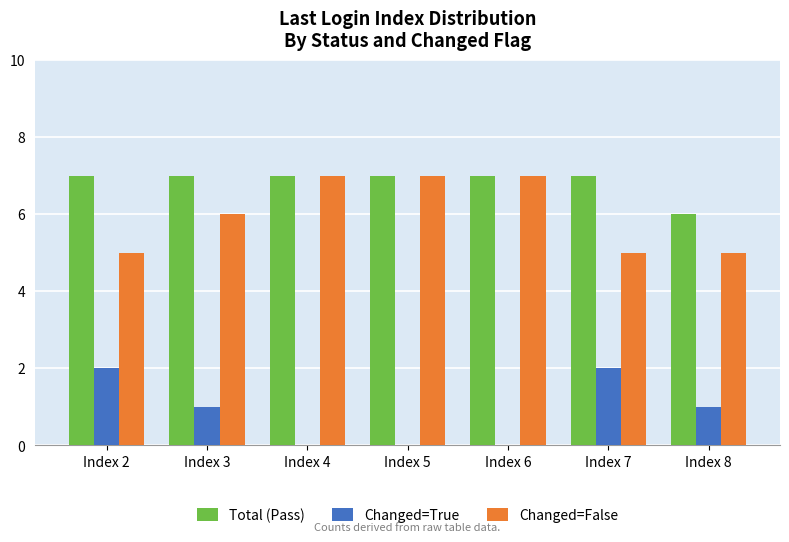

At which label is Total (Pass) closest to 6?

Index 8